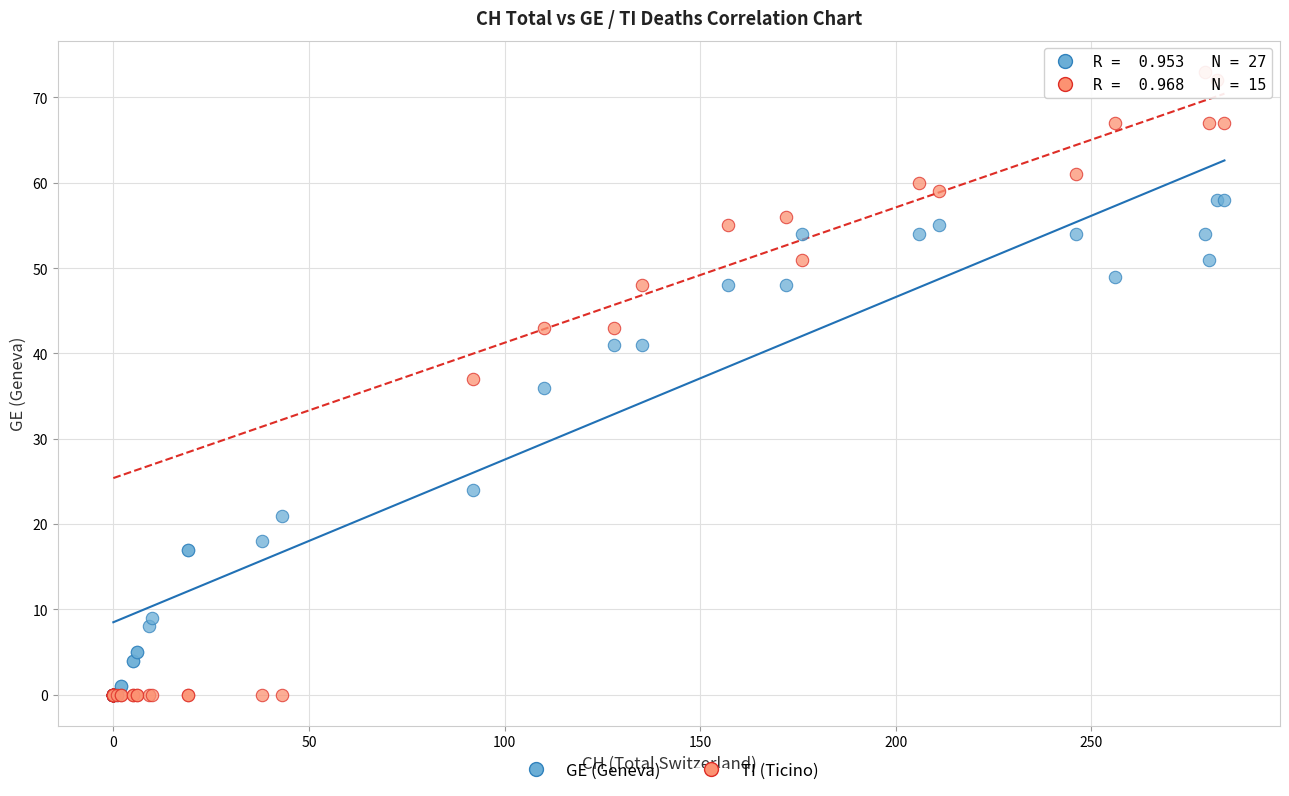

In the GE (Geneva) series, what Y value is closest to 29?

24